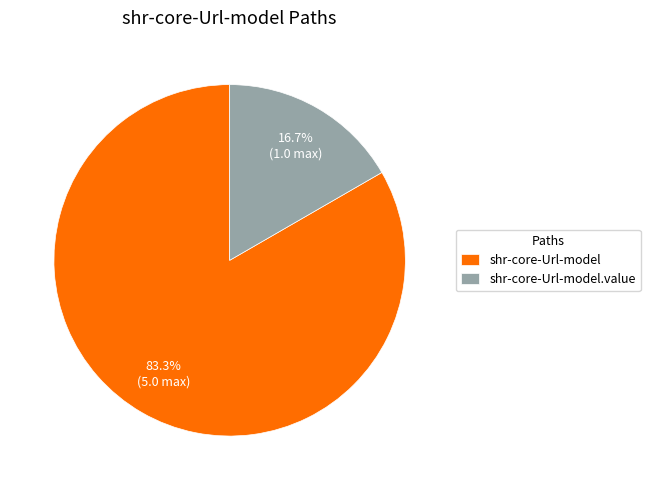

To the nearest percent, what is the difference between the shr-core-Url-model and shr-core-Url-model.value slice percentages?

67%